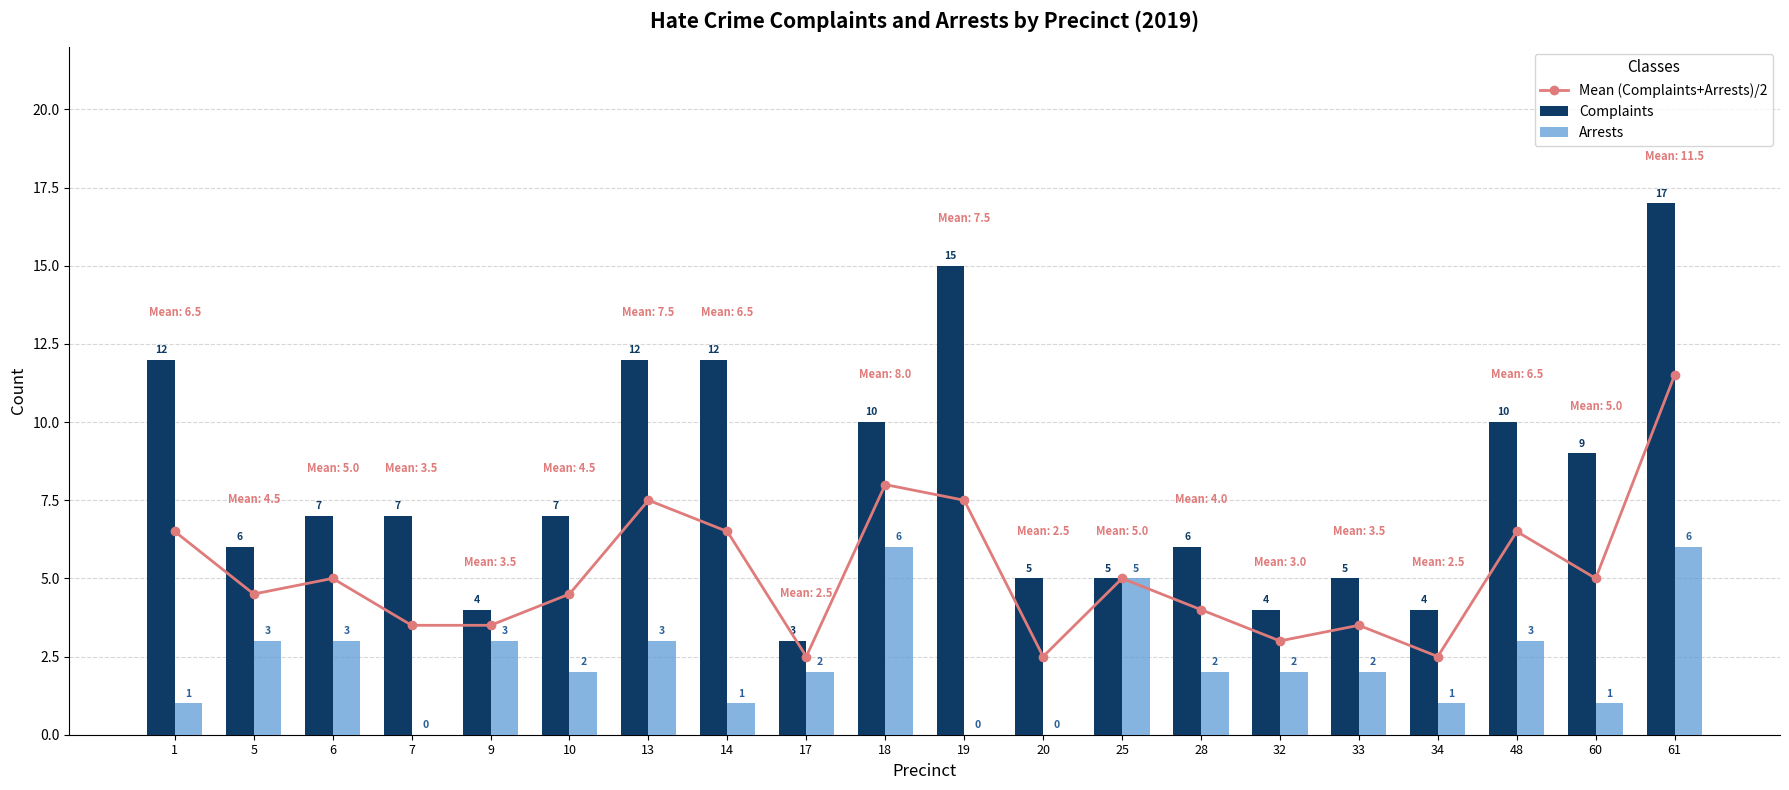

Reading left to right, transcribe all the data shown in this chart.

Mean (Complaints+Arrests)/2: 6.5	4.5	5.0	3.5	3.5	4.5	7.5	6.5	2.5	8.0	7.5	2.5	5.0	4.0	3.0	3.5	2.5	6.5	5.0	11.5
Complaints: 12.0	6.0	7.0	7.0	4.0	7.0	12.0	12.0	3.0	10.0	15.0	5.0	5.0	6.0	4.0	5.0	4.0	10.0	9.0	17.0
Arrests: 1.0	3.0	3.0	0.0	3.0	2.0	3.0	1.0	2.0	6.0	0.0	0.0	5.0	2.0	2.0	2.0	1.0	3.0	1.0	6.0